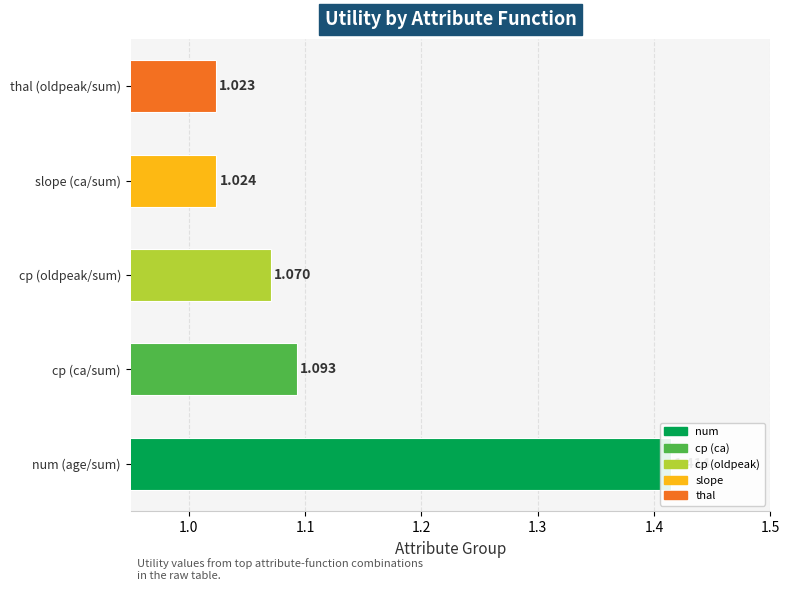

The value at cp (oldpeak/sum) is 1.8. True or false?

False